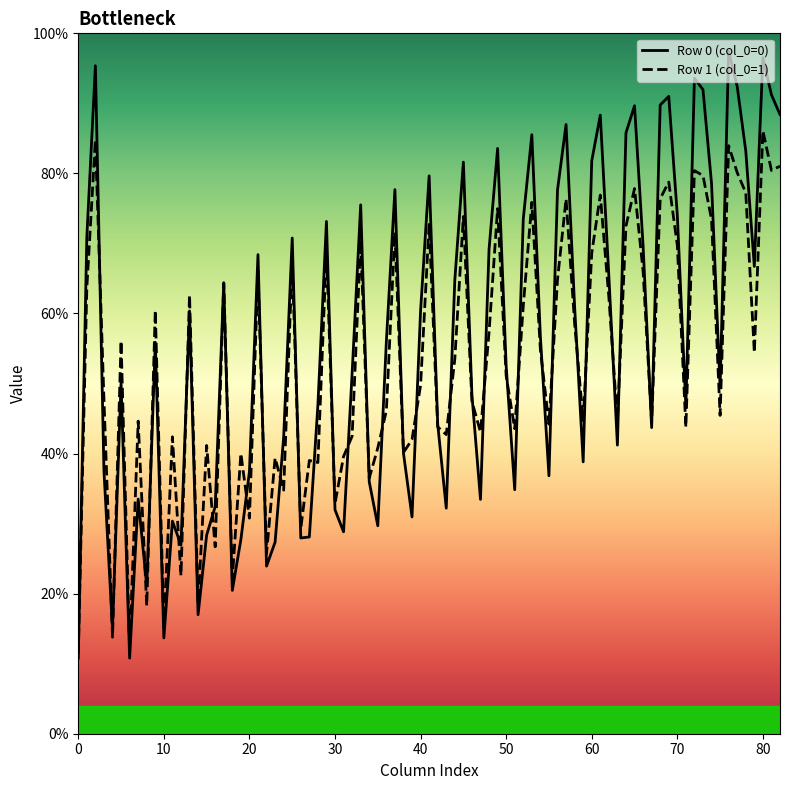

Which series has the largest range (max minus min)?

Row 0 (col_0=0)